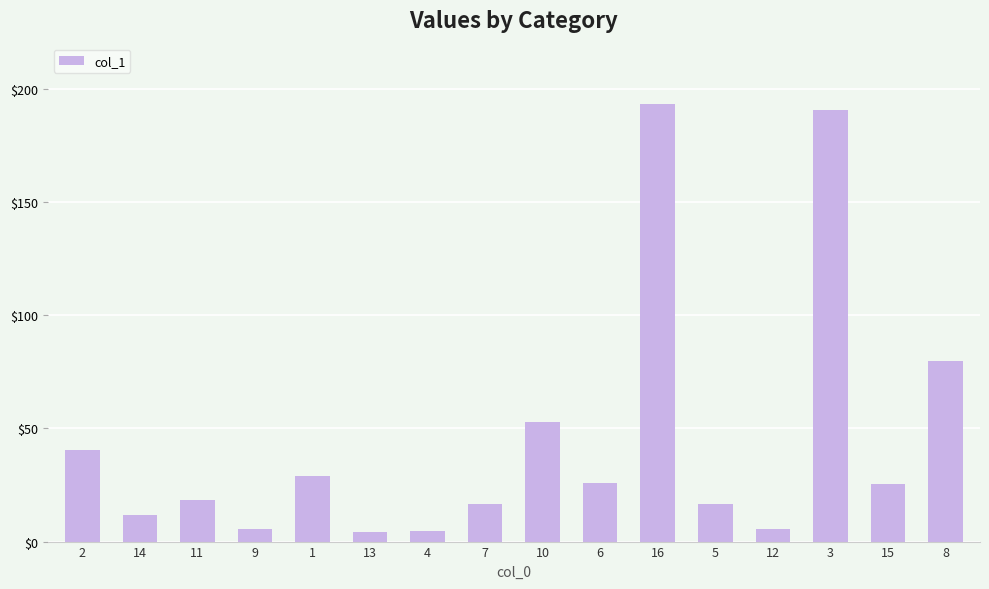

Count the number of data series in this chart.

1